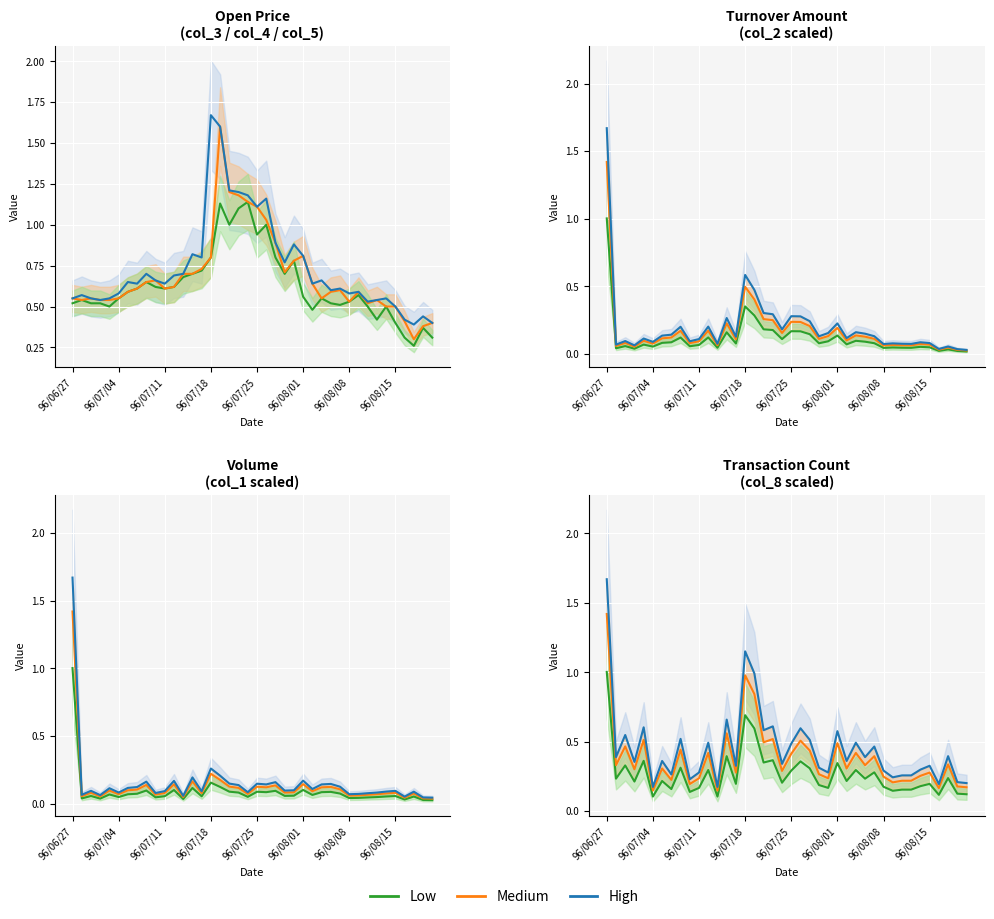

Between 96/07/25 and 27, which series saw the biggest shift?

High